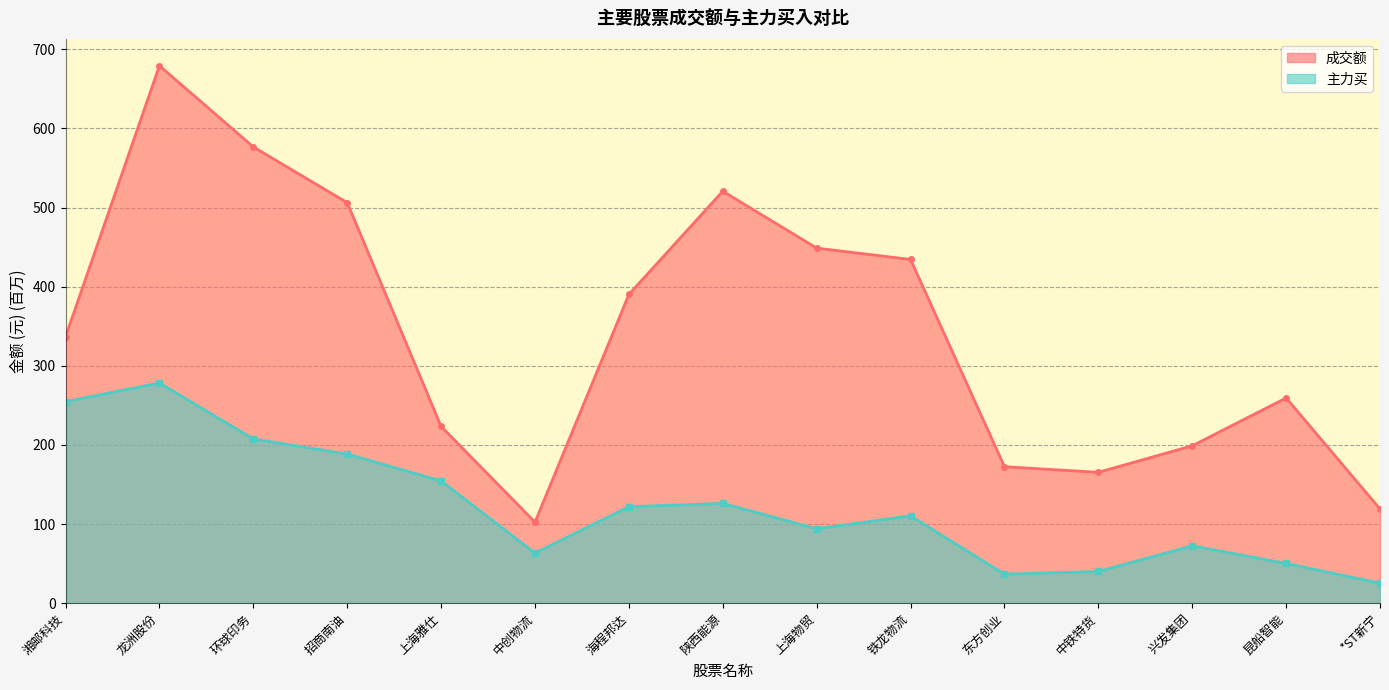

The value of 成交额 at *ST新宁 is 119.0. True or false?

True